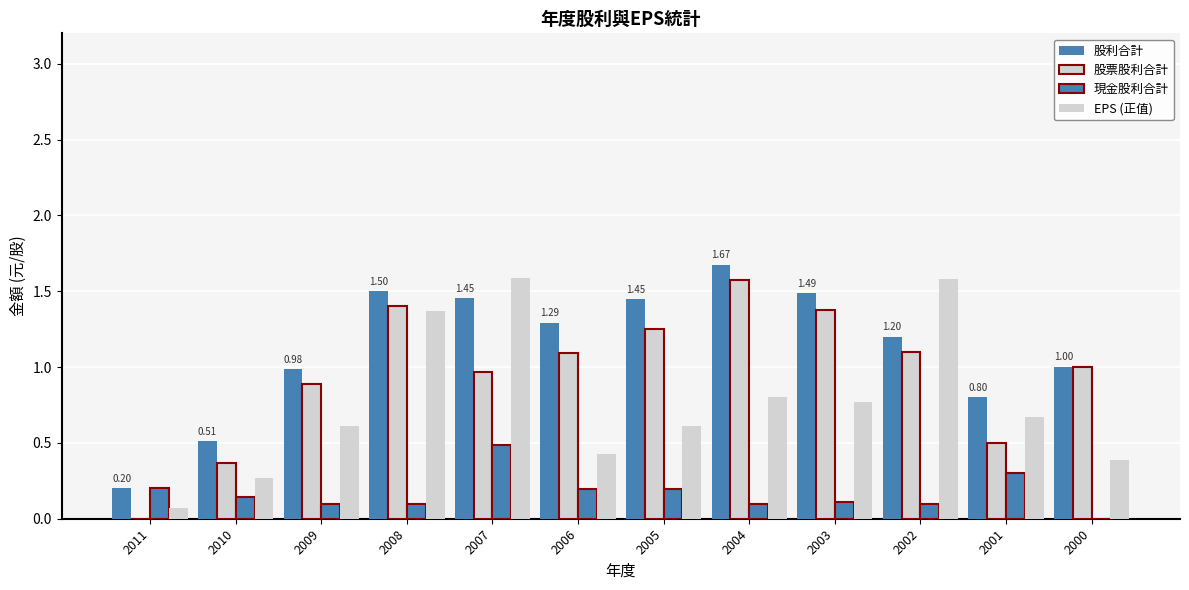

Are the bars horizontal?

No